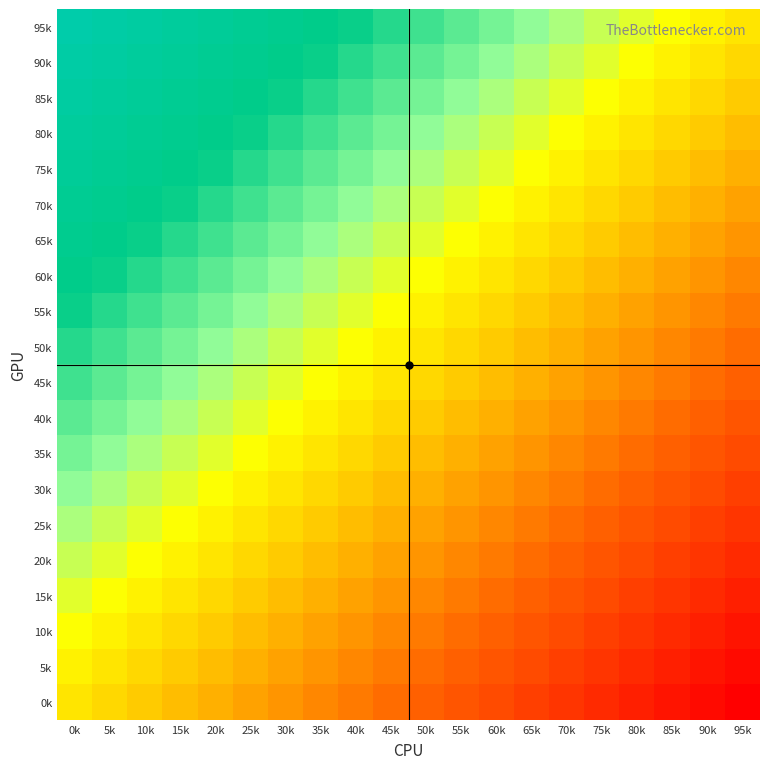

What is the greatest value displayed?

1.0